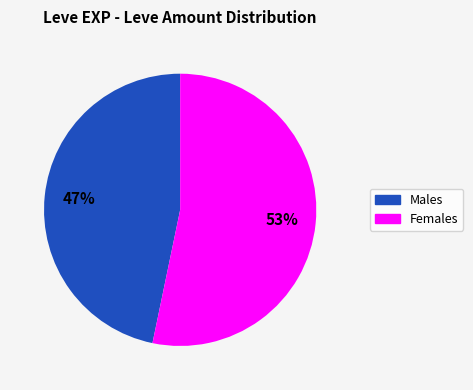

Does any single category account for the majority?

Yes